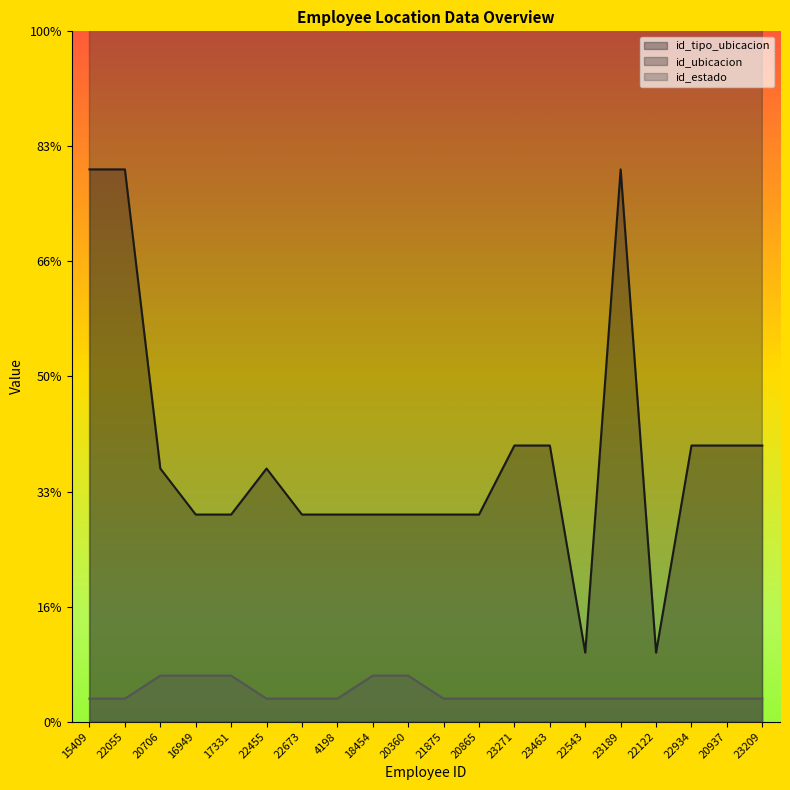

True or false: id_estado and id_tipo_ubicacion cross at least once.

False